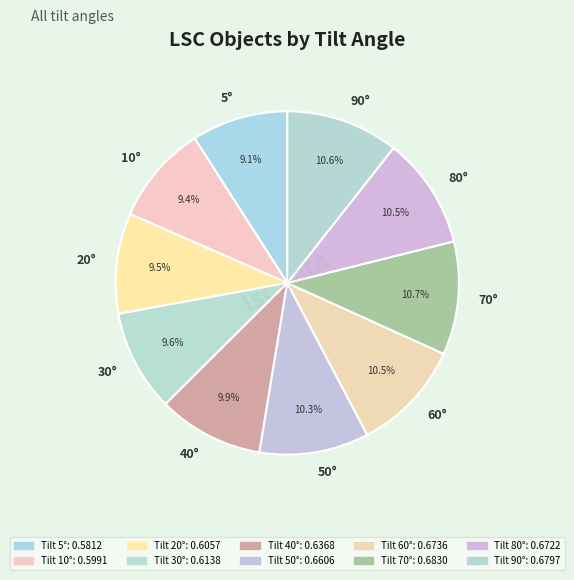

Is the sum of 80° and 50° greater than half?

No